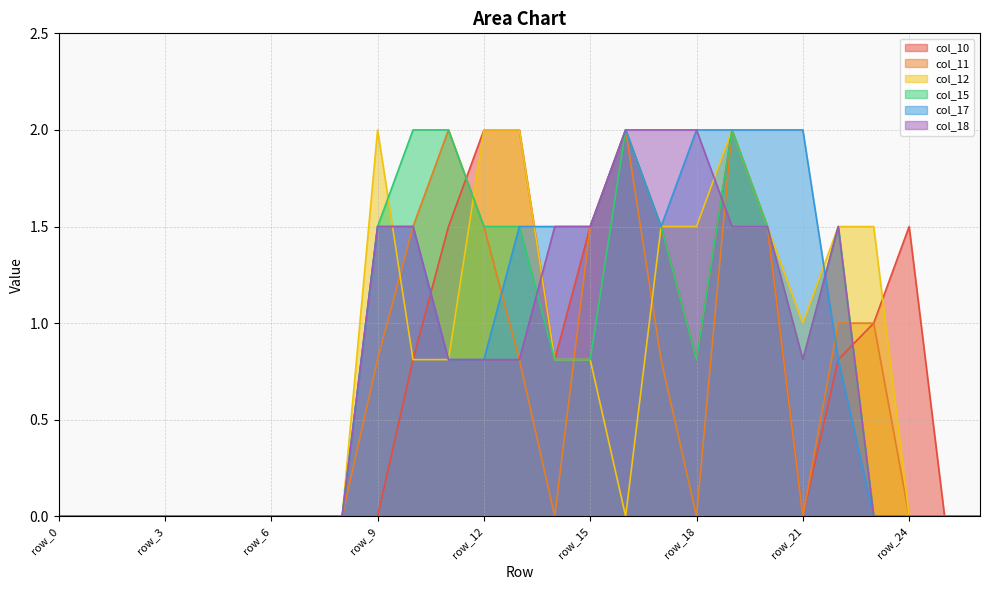

In col_11, how many points are higher than both neighbors (excluding endpoints)?

3